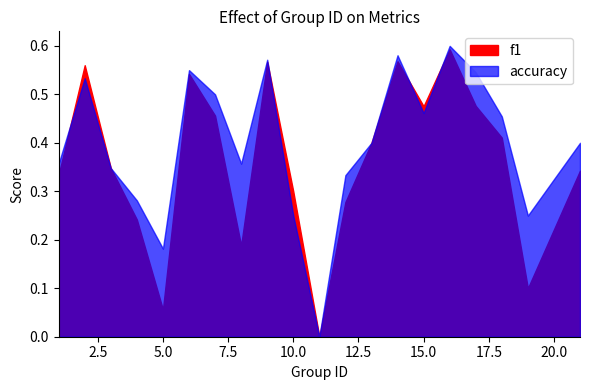

How many interior local valleys does the f1 series have?

5